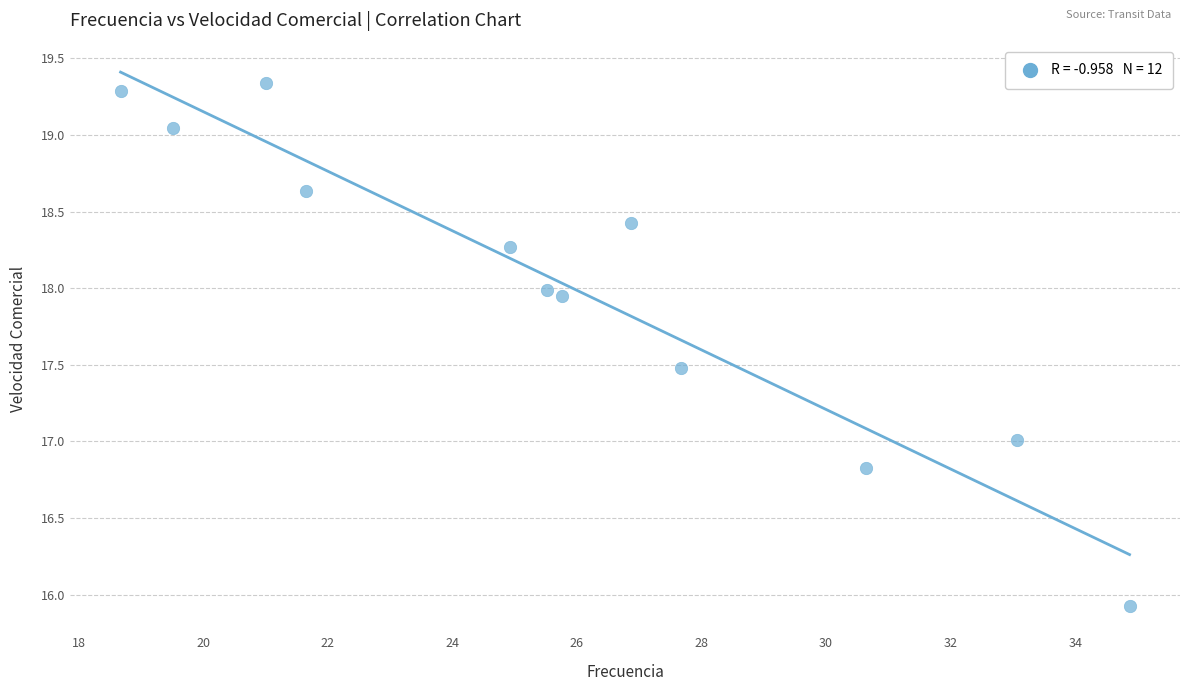

What is the average X value?

25.9